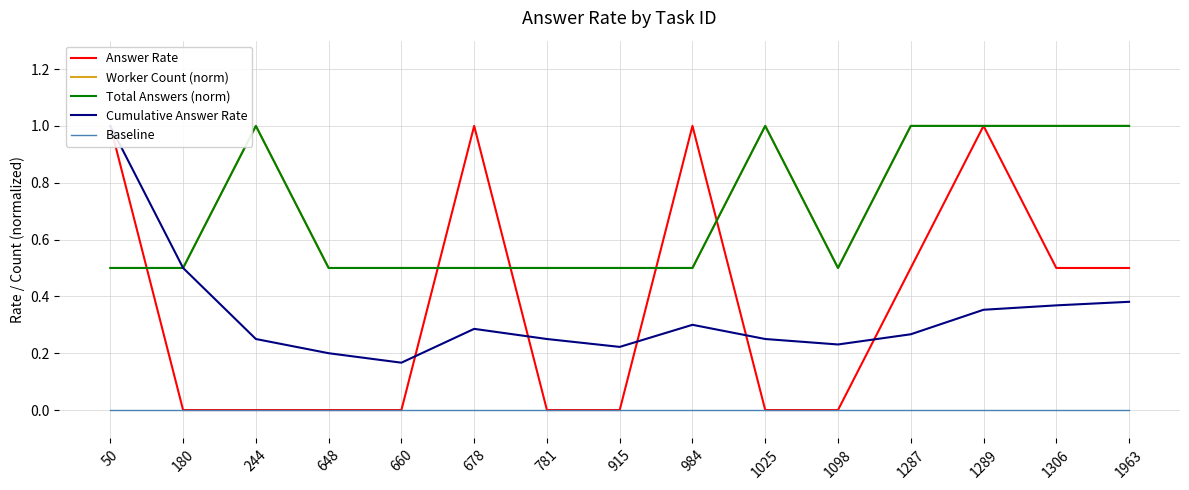

At which category does the chart reach its peak across all series?

50